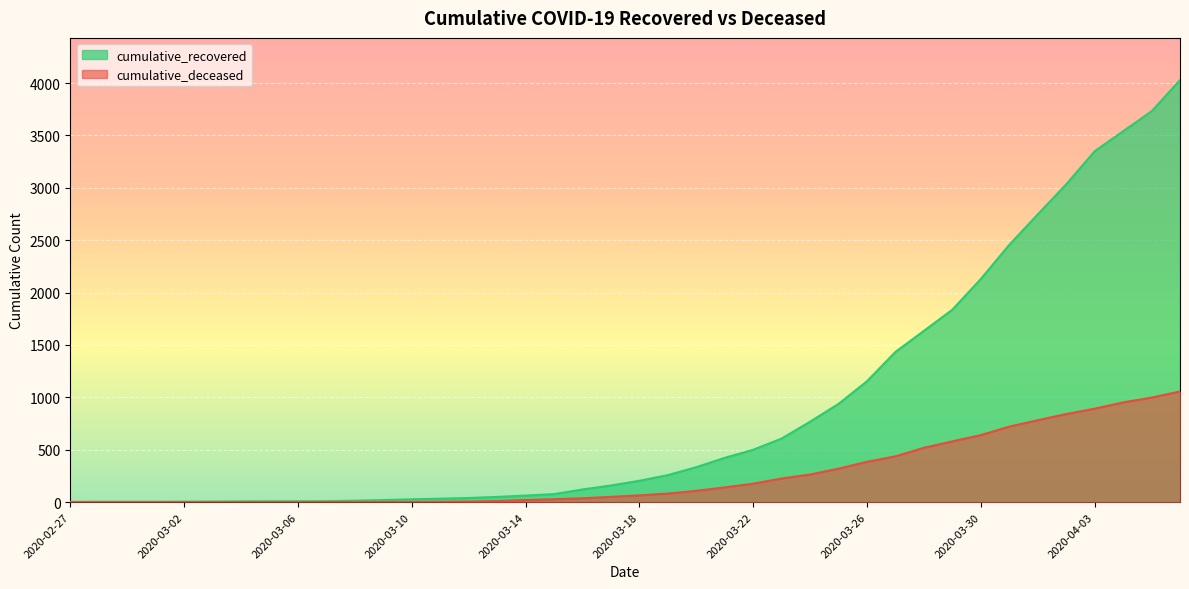

Is the value of cumulative_recovered at 2020-03-10 greater than the value of cumulative_deceased at 2020-03-17?

No